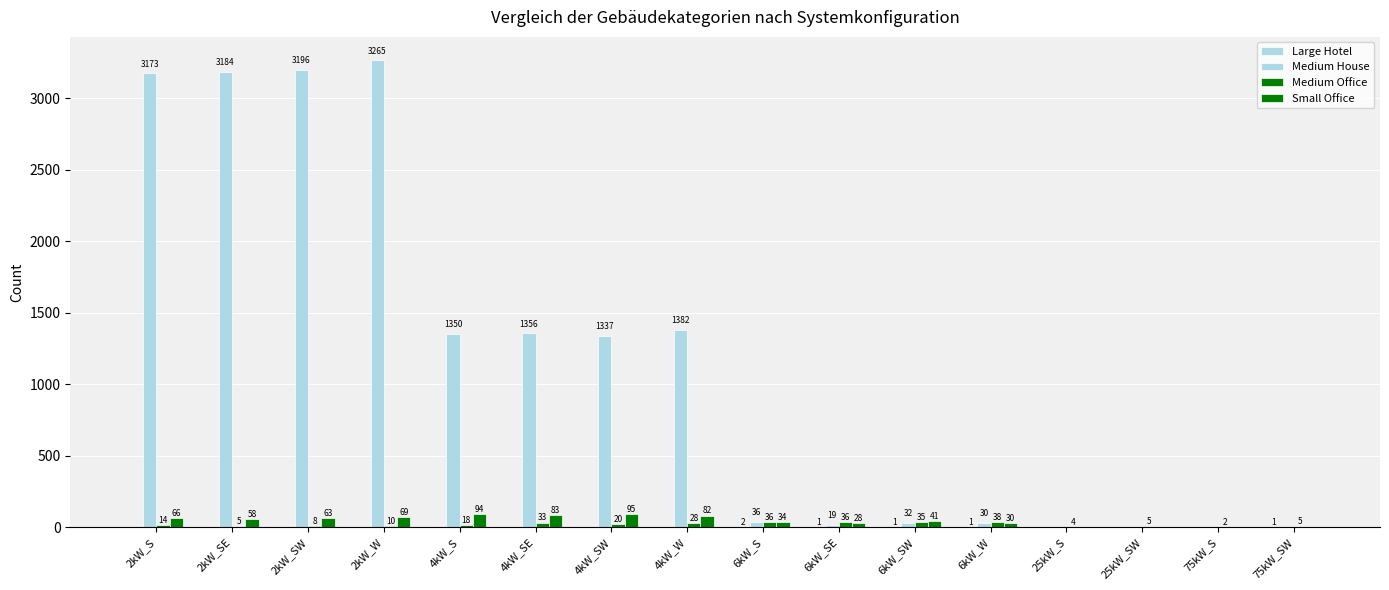

What is the label of the 14th bar from the left?

25kW_SW